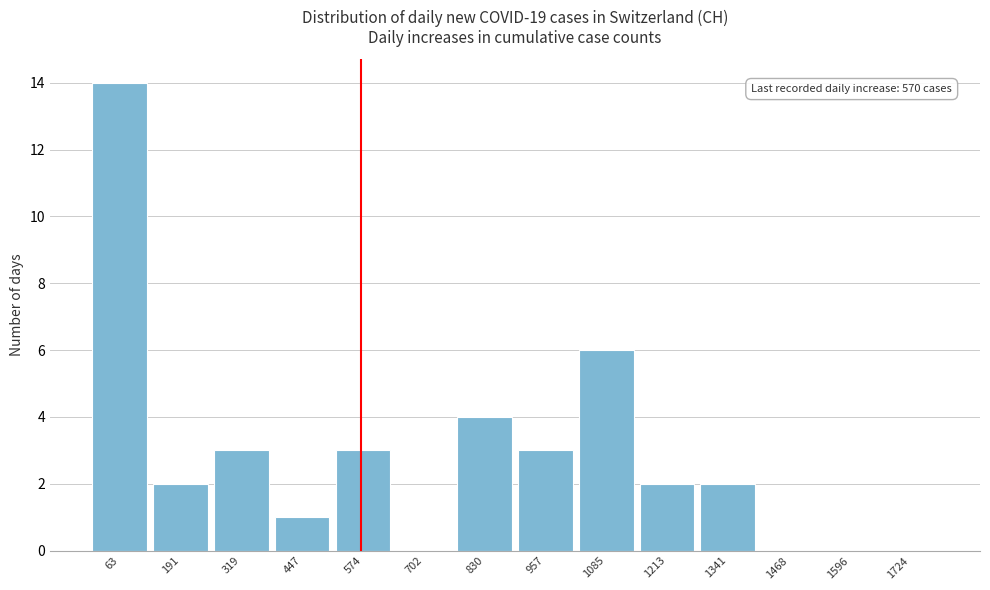

Over which range of the x-axis is the bar tallest?

0 to 120